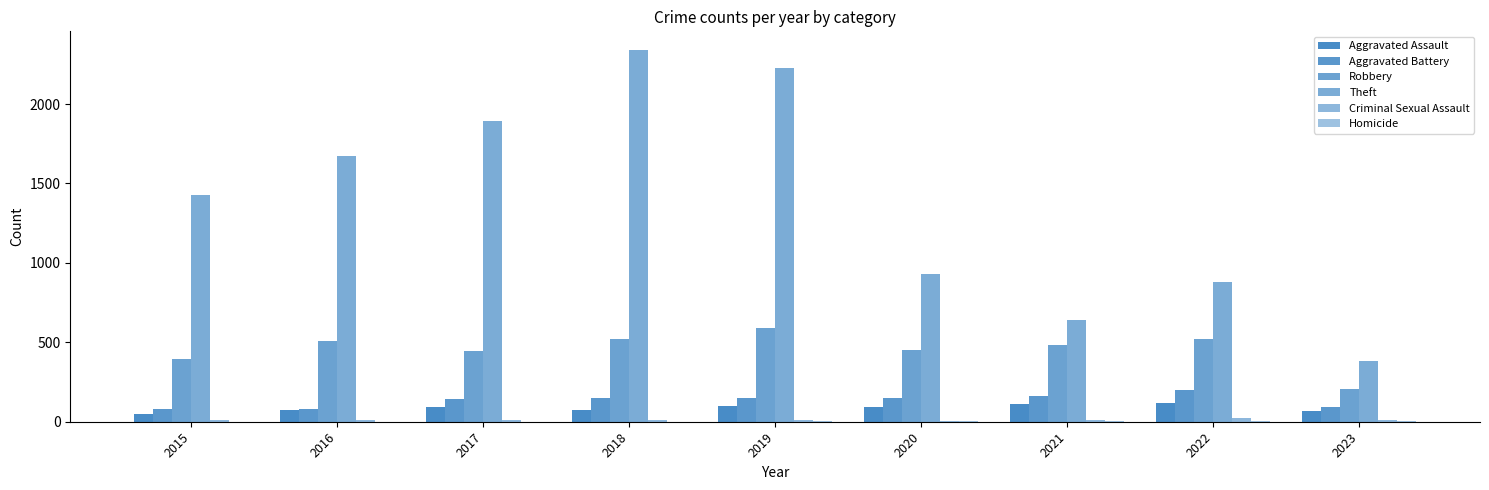

Are the bars grouped side by side (vs. stacked)?

Yes